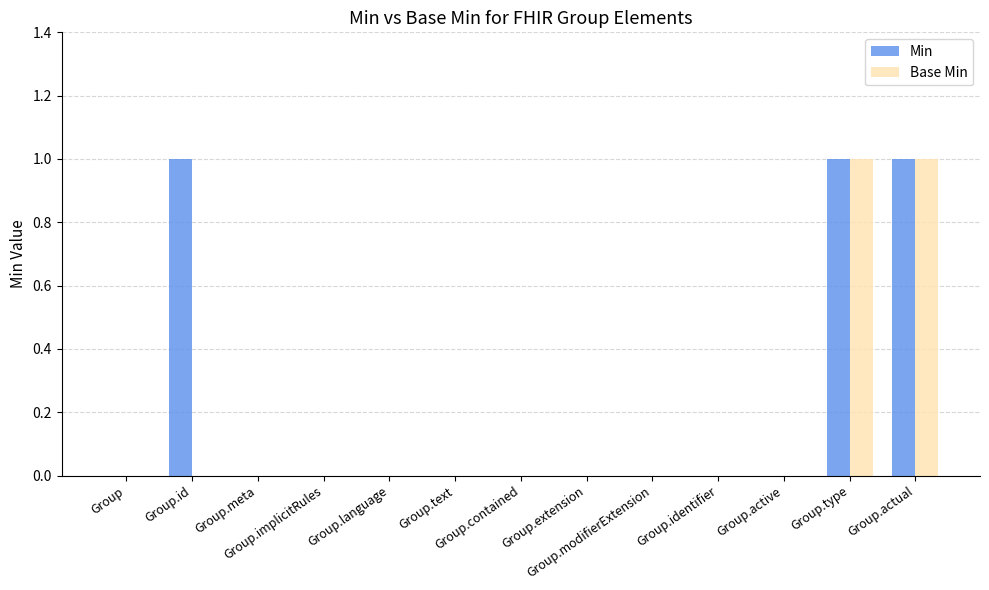

Which series has the largest total across all categories?

Min